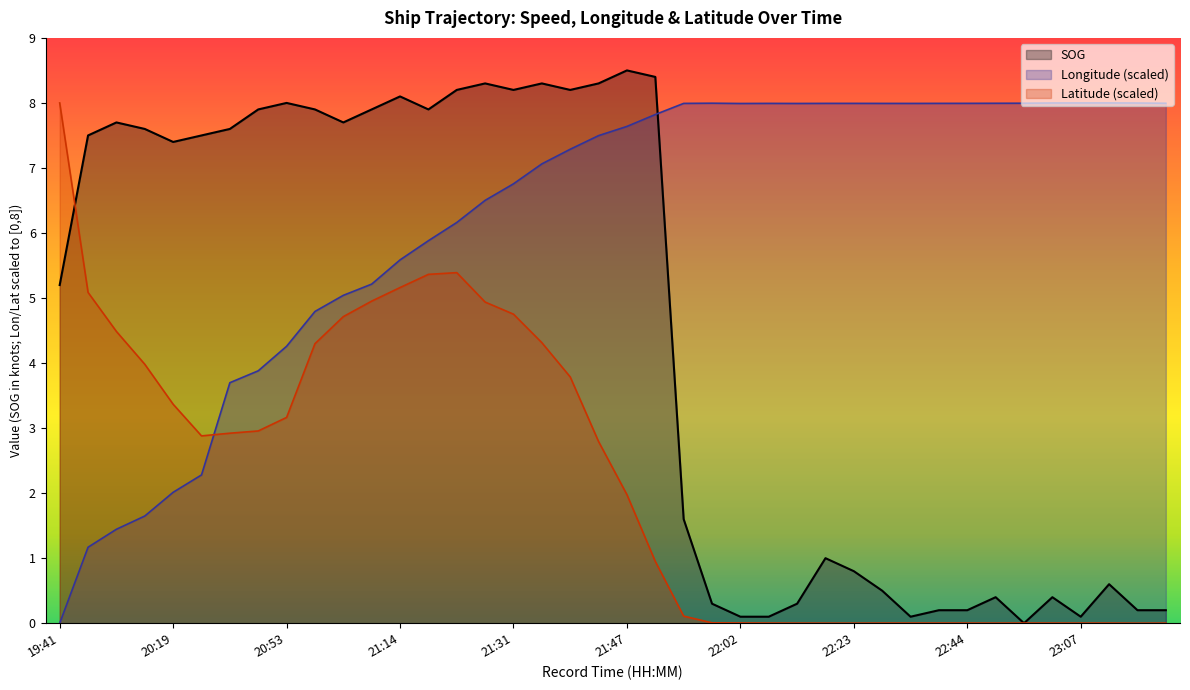

List the labels in order of Latitude value, smallest first.

23:20, 22:23, 22:19, 22:15, 22:47, 23:24, 23:07, 22:31, 22:44, 22:55, 23:12, 22:07, 22:34, 22:40, 22:49, 22:02, 21:58, 21:55, 21:51, 21:47, 21:43, 20:23, 20:45, 20:48, 20:53, 20:19, 21:39, 20:13, 21:02, 21:35, 20:09, 21:06, 21:31, 21:27, 21:09, 20:05, 21:14, 21:18, 21:22, 19:41